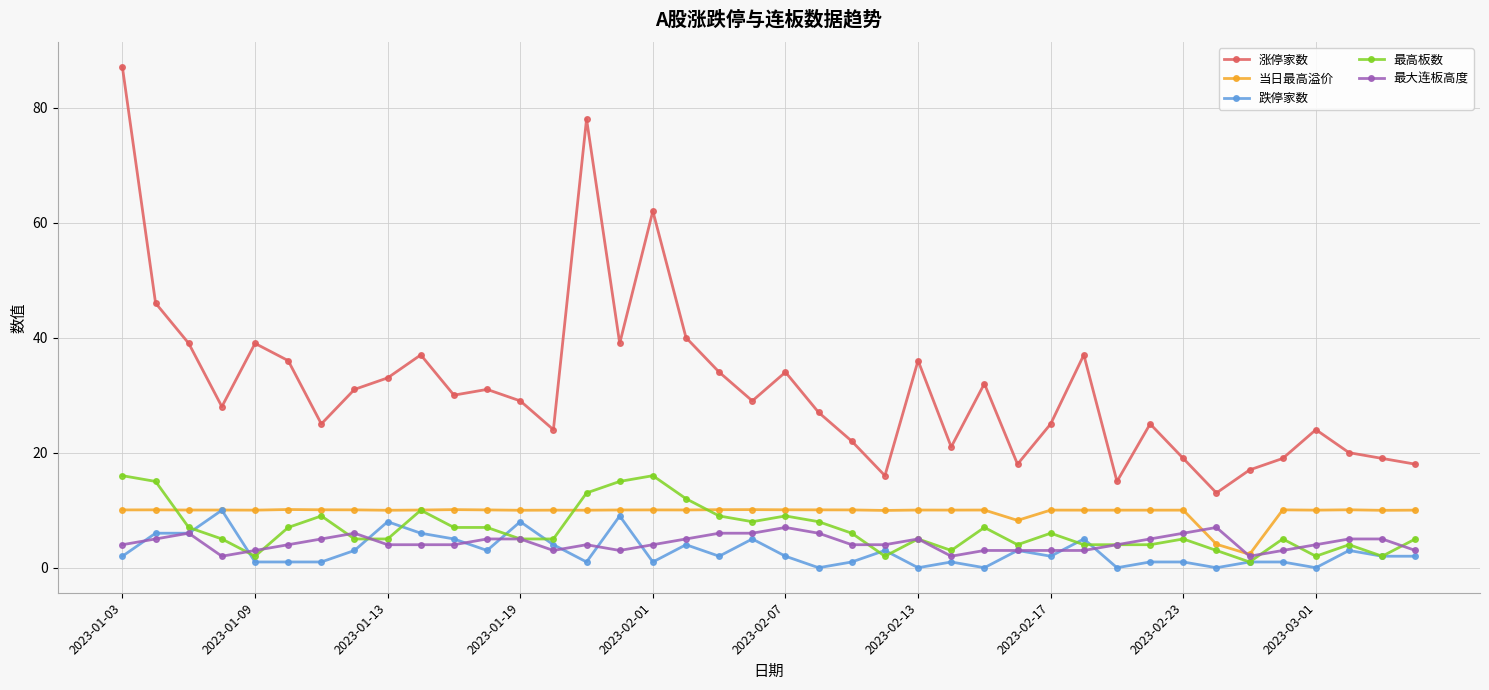

At how many categories does at least one series exceed 64?

2